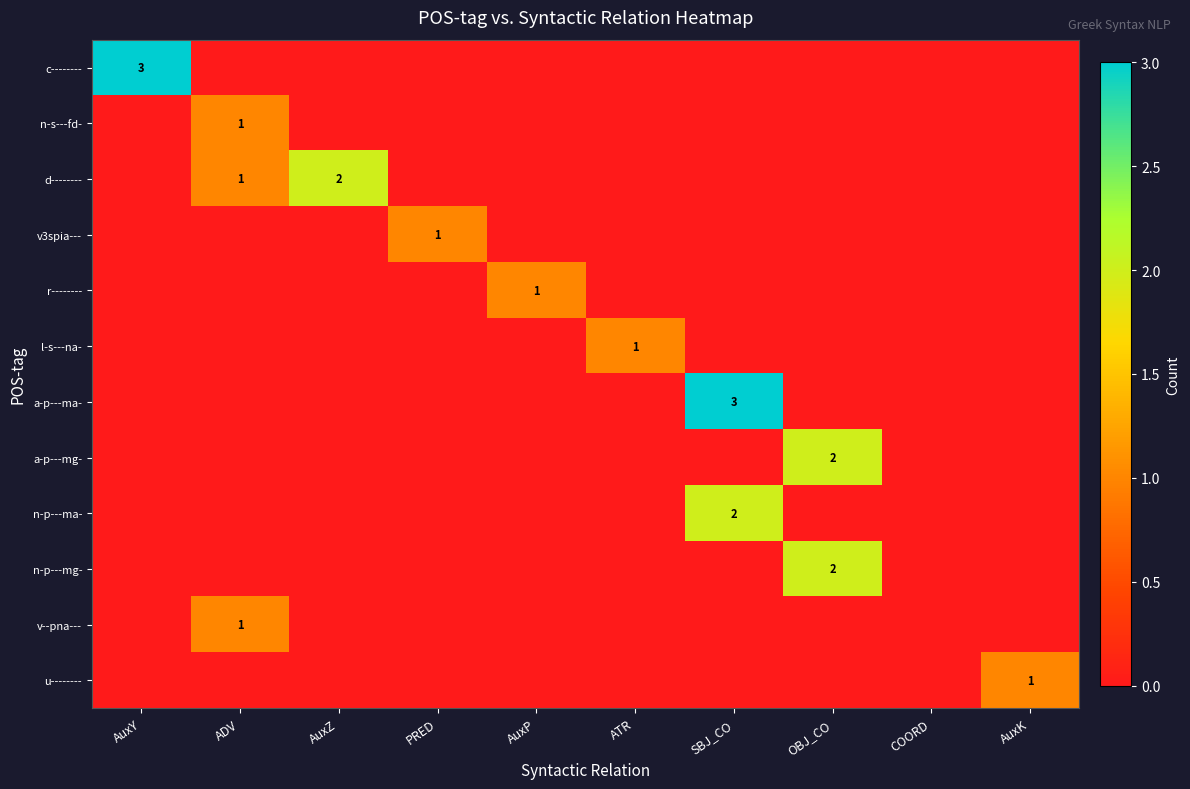

What is the highest value of the l-s---na- series?

1